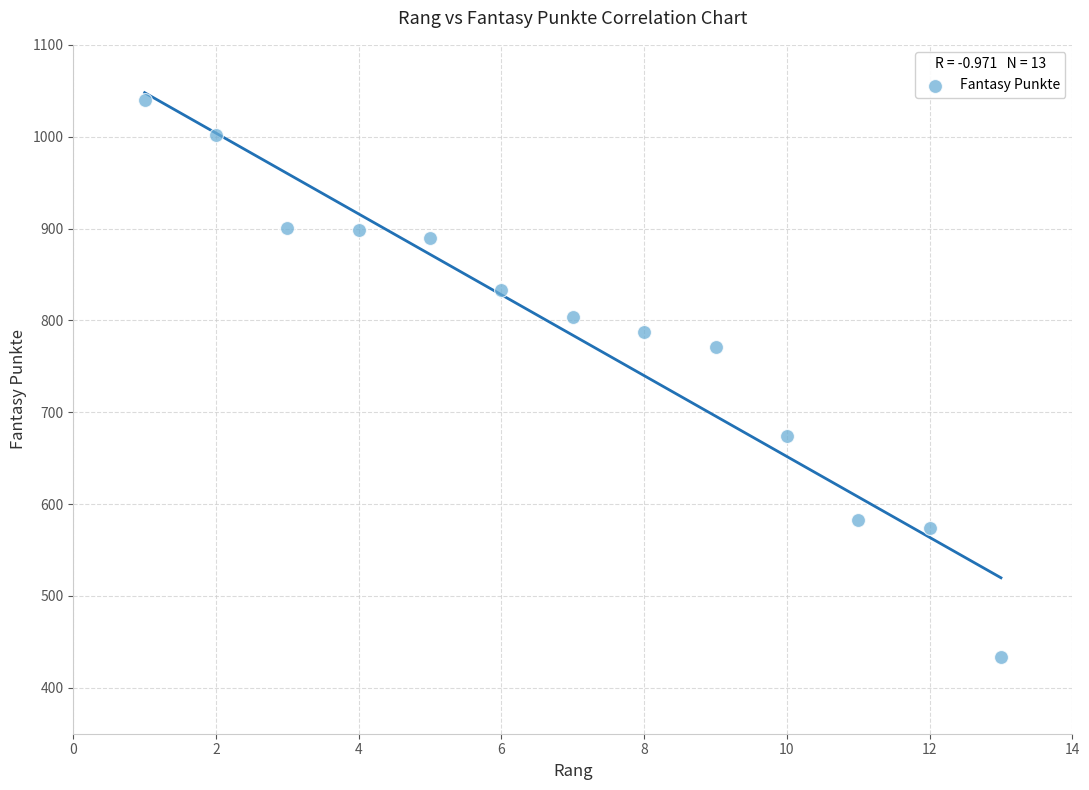

What Y value in the scatter plot is closest to 736?

771